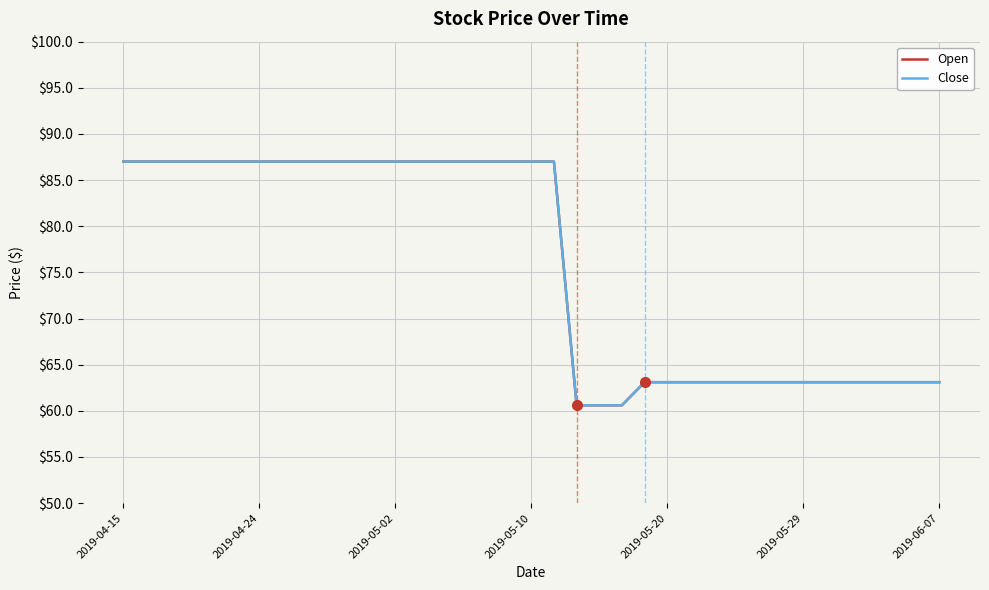

True or false: Close and Open intersect in this chart.

False